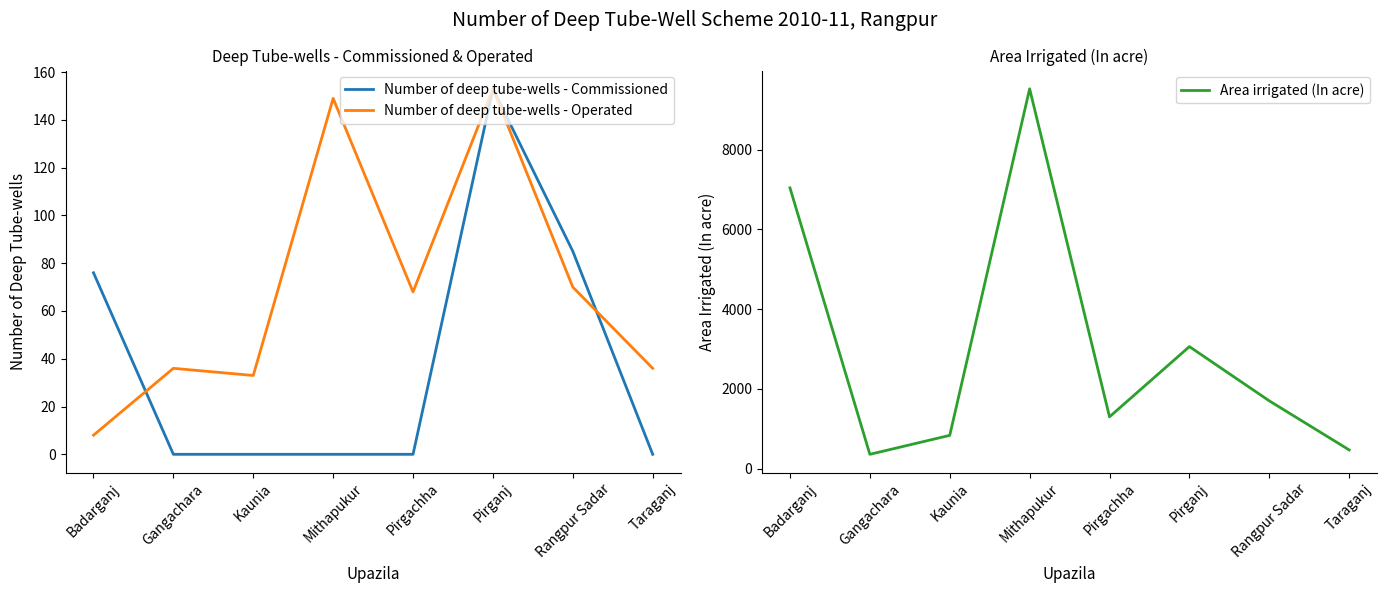

What is the average value of the Number of deep tube-wells - Operated series?

69